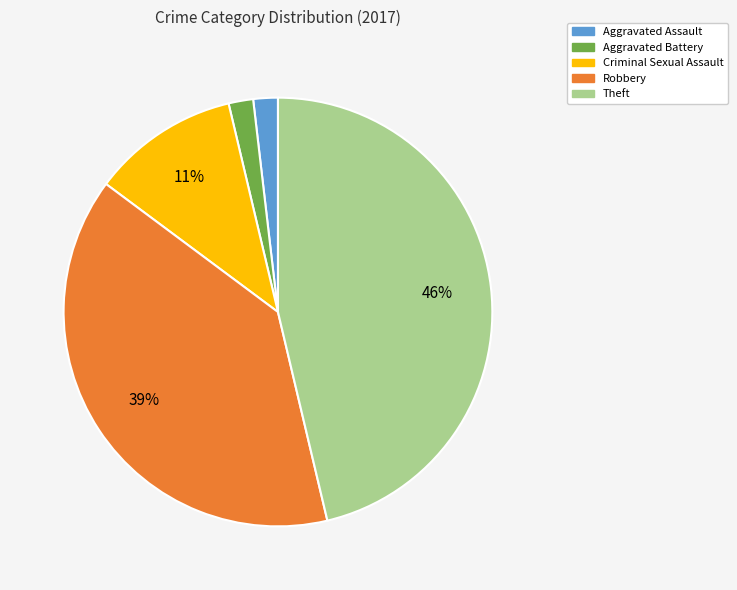

Is the sum of Theft and Criminal Sexual Assault greater than half?

Yes